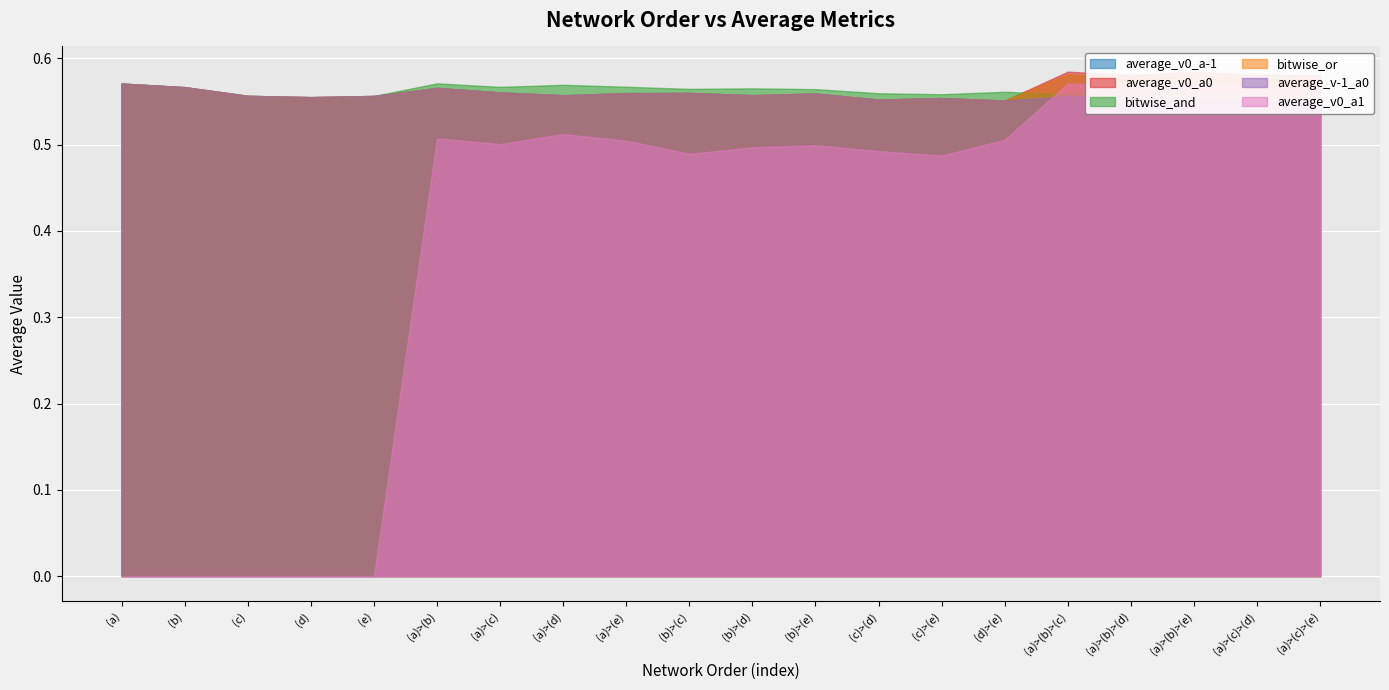

What is the highest value of the average_v-1_a0 series?

0.6